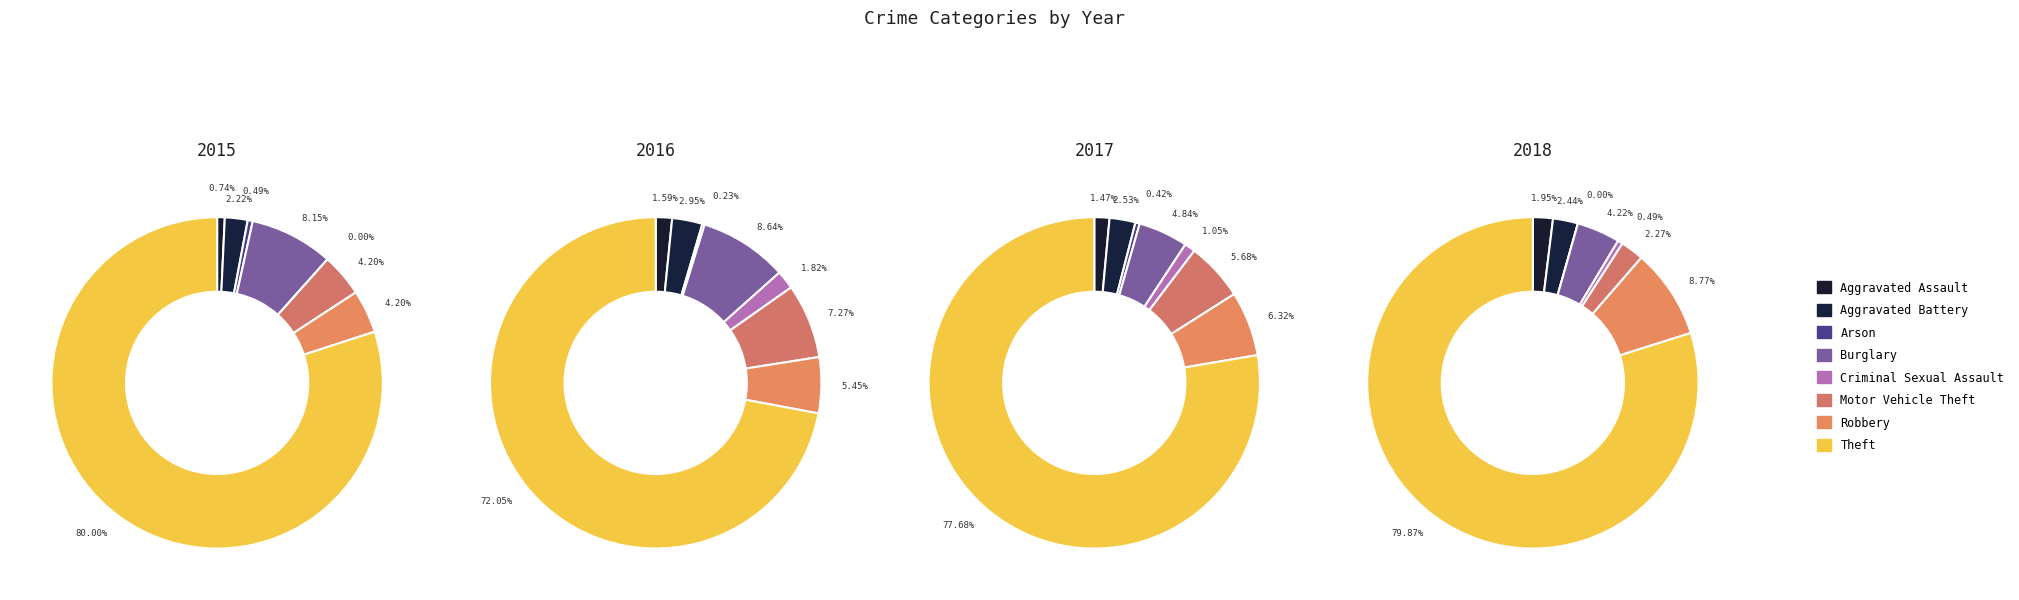

How many slices are in this pie chart?

8